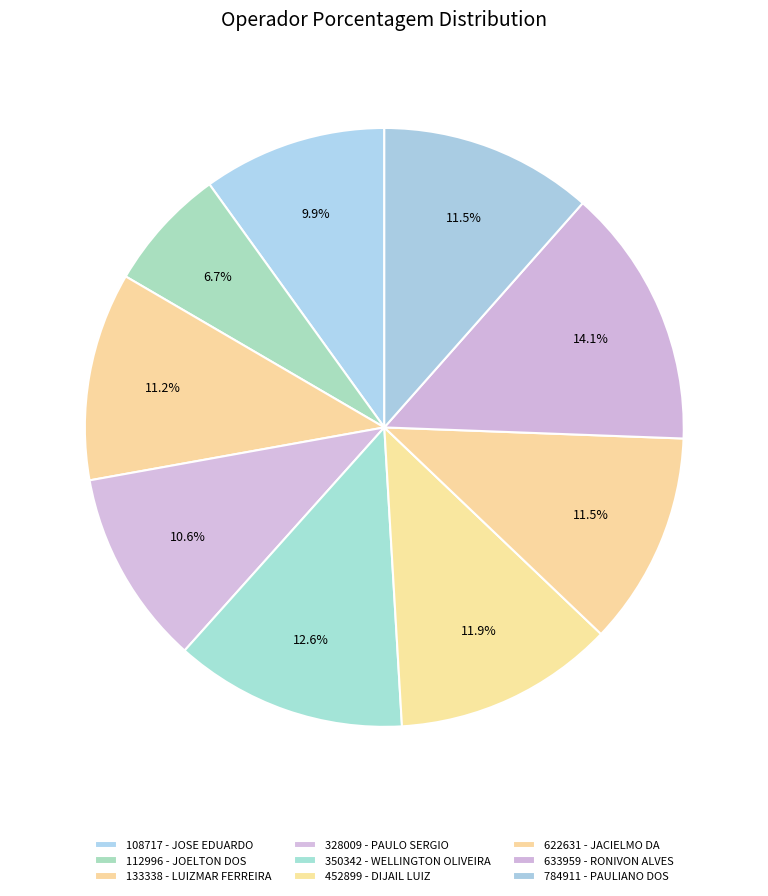

What is the largest slice in the pie chart?

633959 - RONIVON ALVES SANTOS